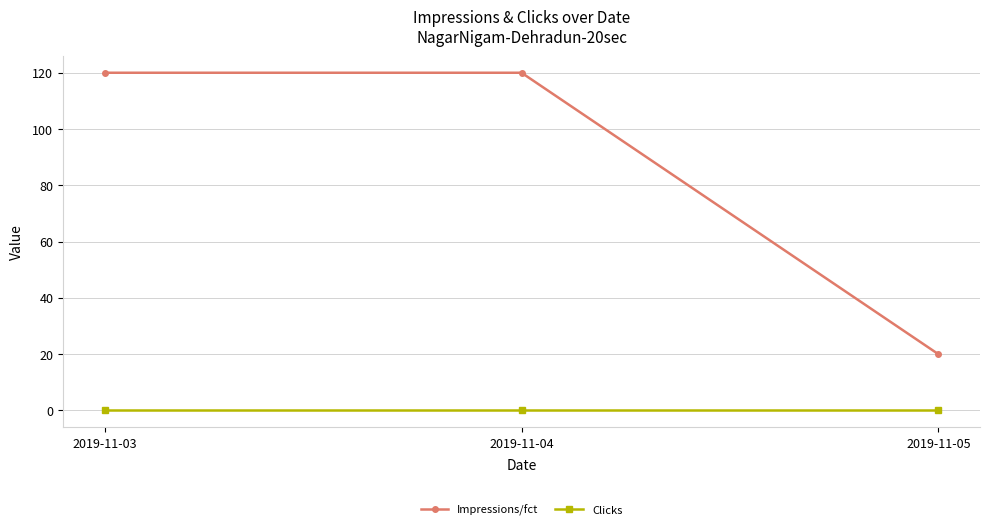

Reading left to right, what are all the values shown in this chart?

Impressions/fct: 120	120	20
Clicks: 0	0	0